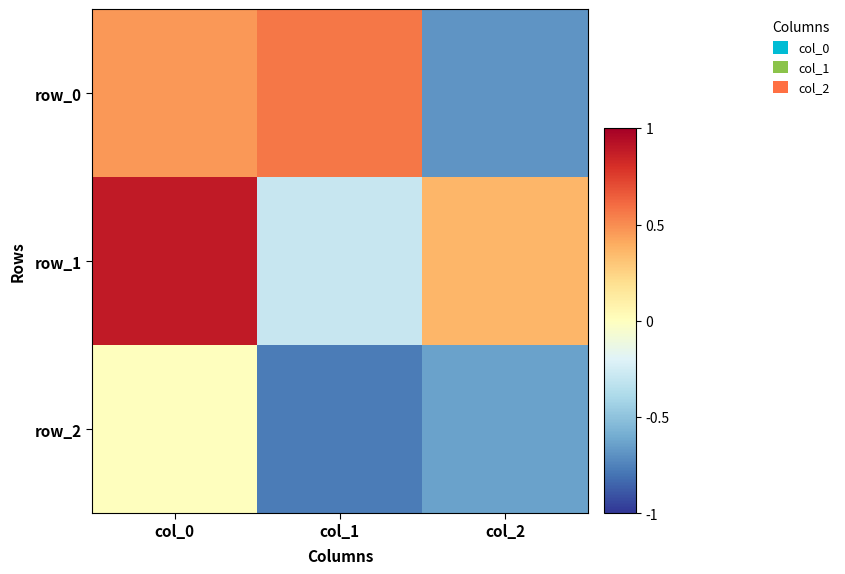

True or false: row_0 has a value of 0.2 at col_1.

False